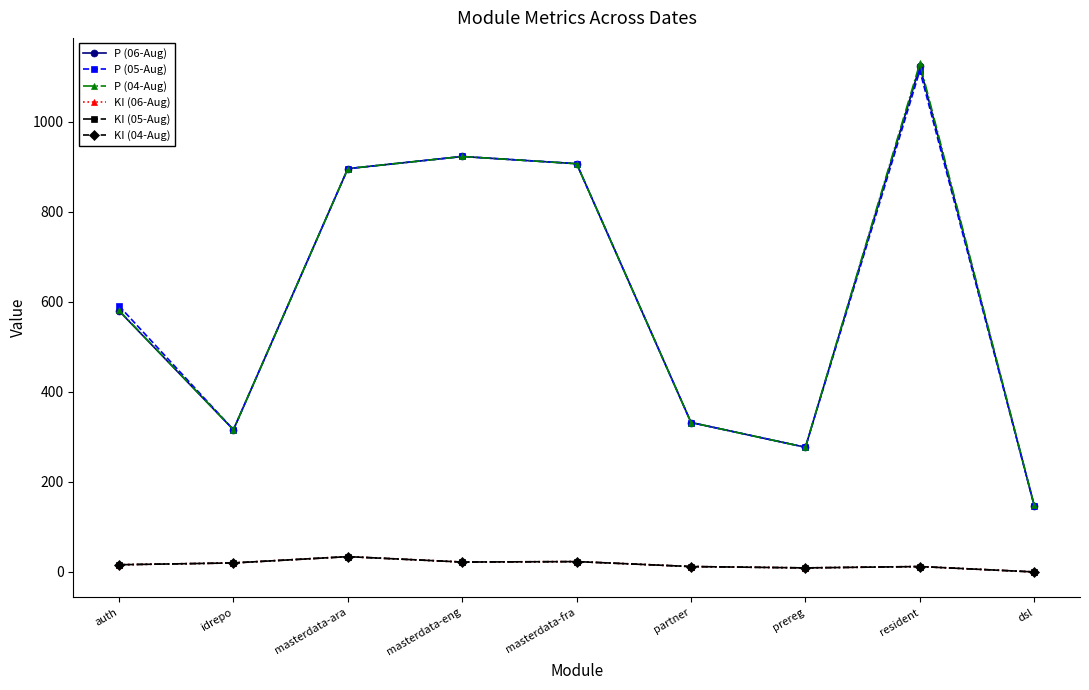

What is the difference between the maximum and second lowest values in the KI (06-Aug) series?

25